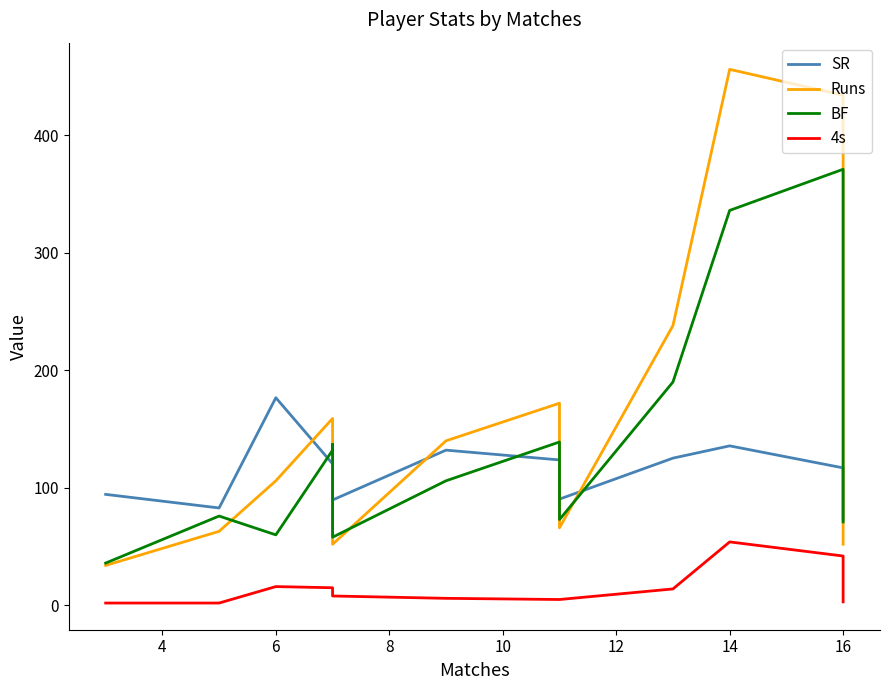

What is the maximum value for SR?

176.7